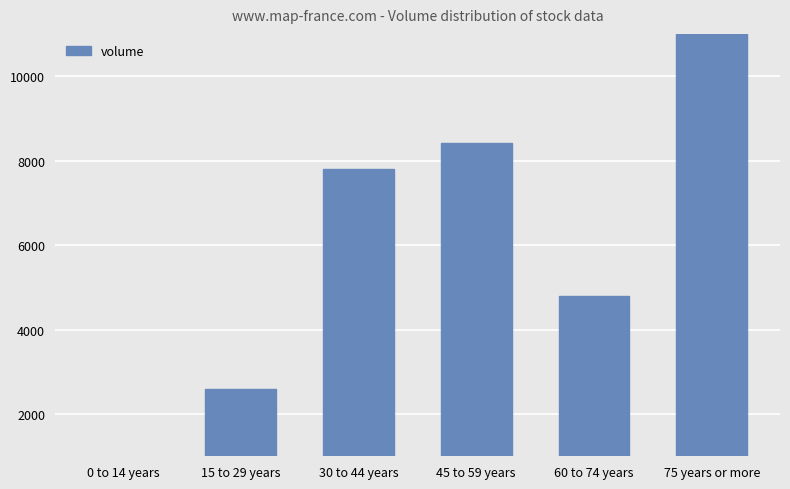

What value does the data have at 30 to 44 years?

7800